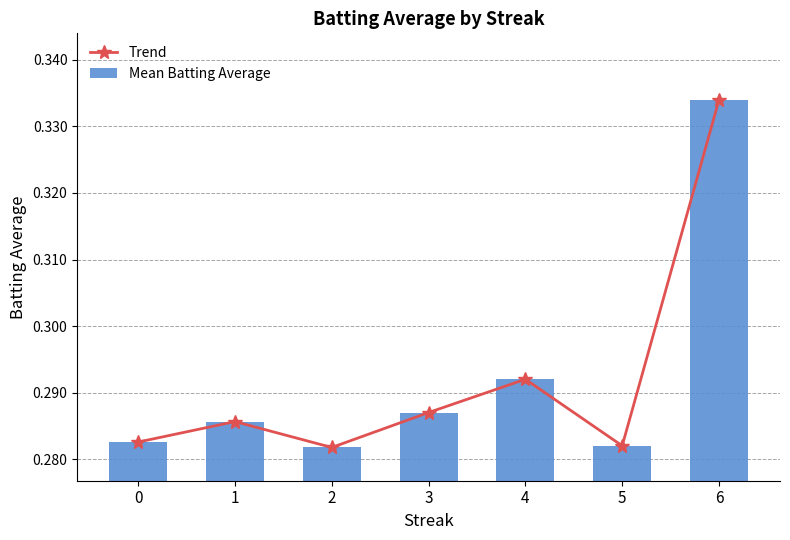

What is the sum of the Trend values at 2 and 6?

0.6